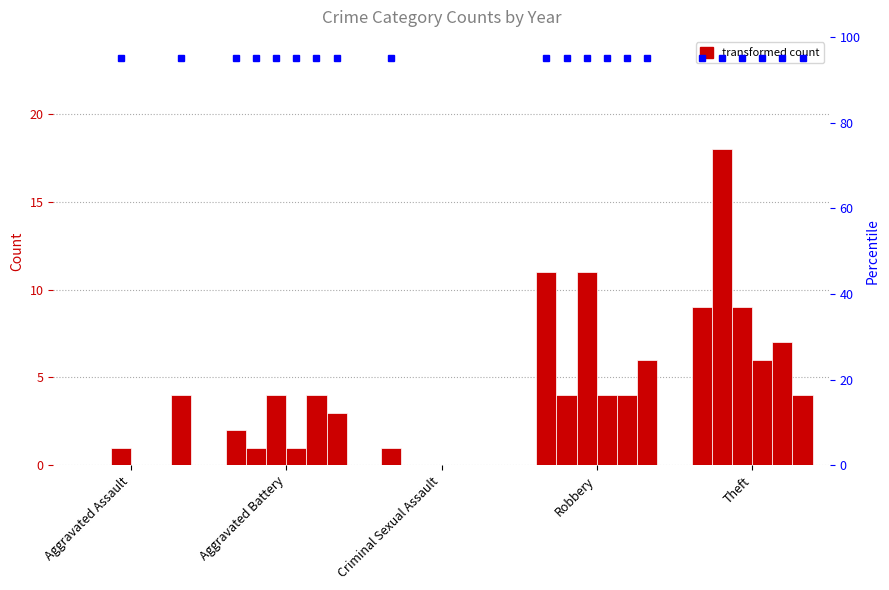

How many groups of bars are there?

5